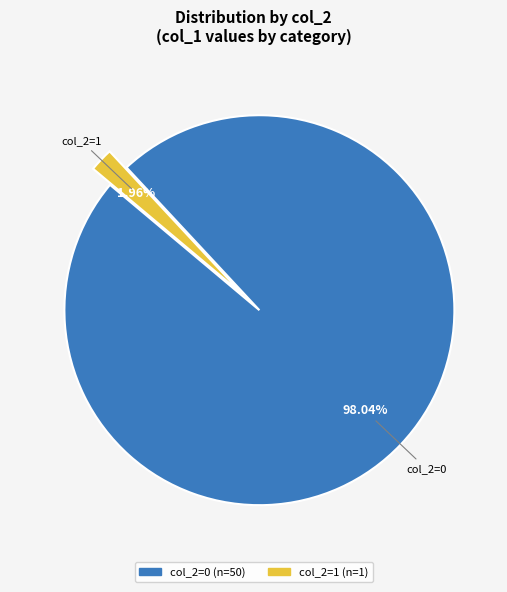

Is col_2=1 the majority of the pie?

No